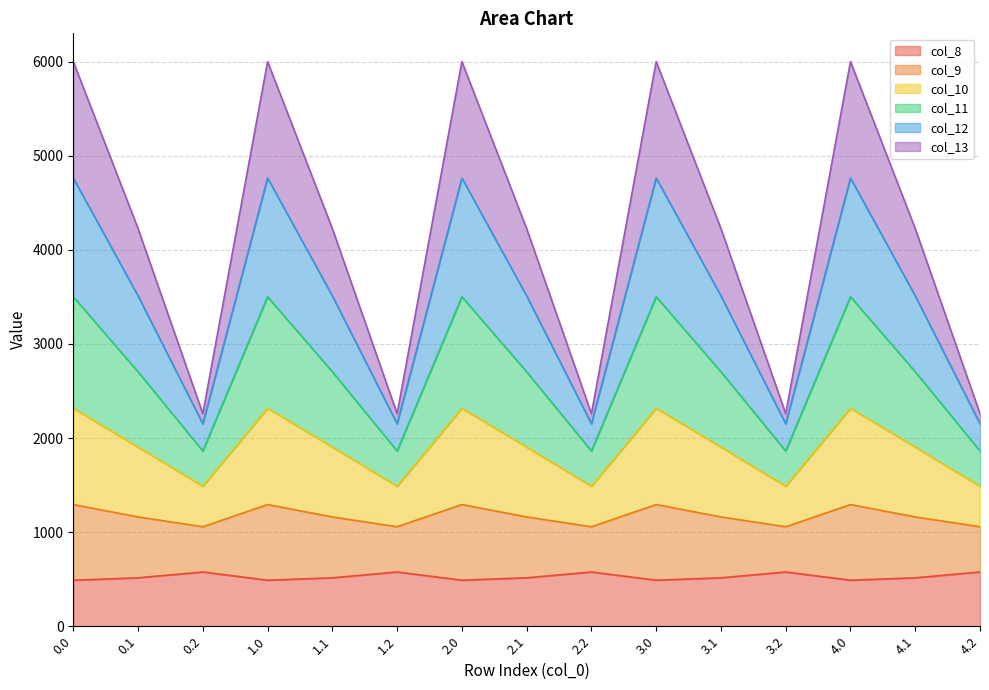

The col_12 series shows 476.5 at 3.2. True or false?

False